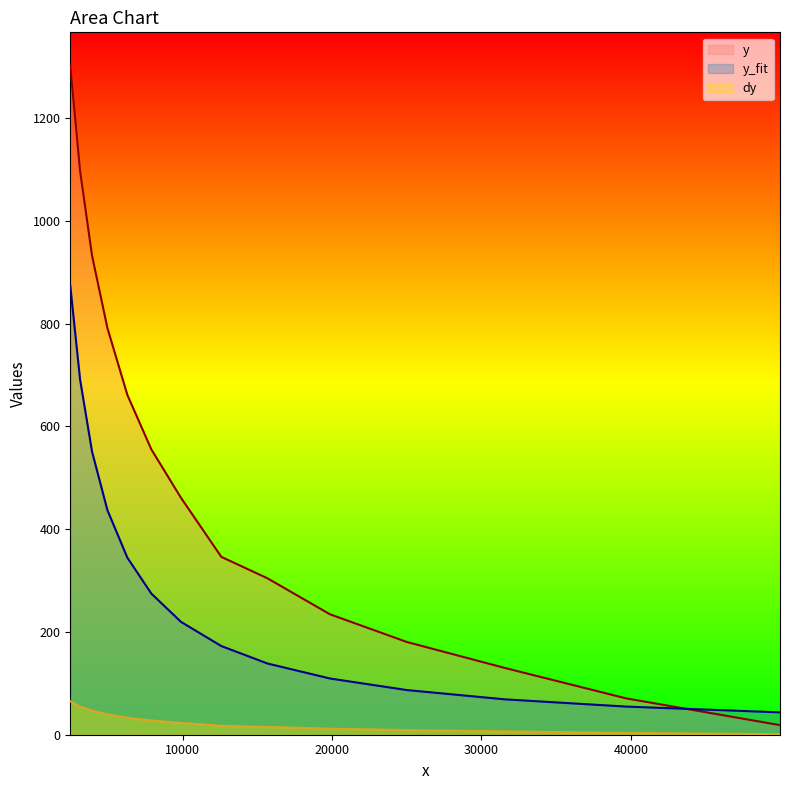

True or false: y and dy cross at least once.

False